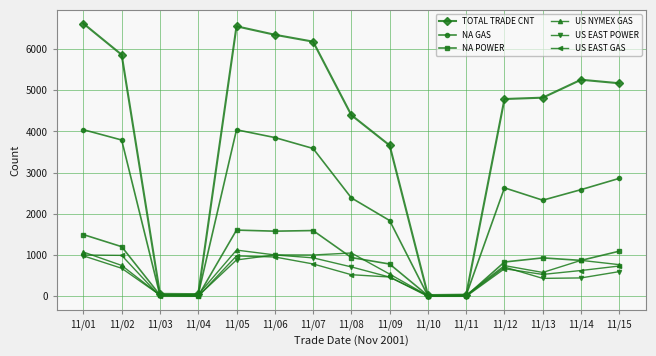

Where is the first local maximum for TOTAL TRADE CNT?

11/05